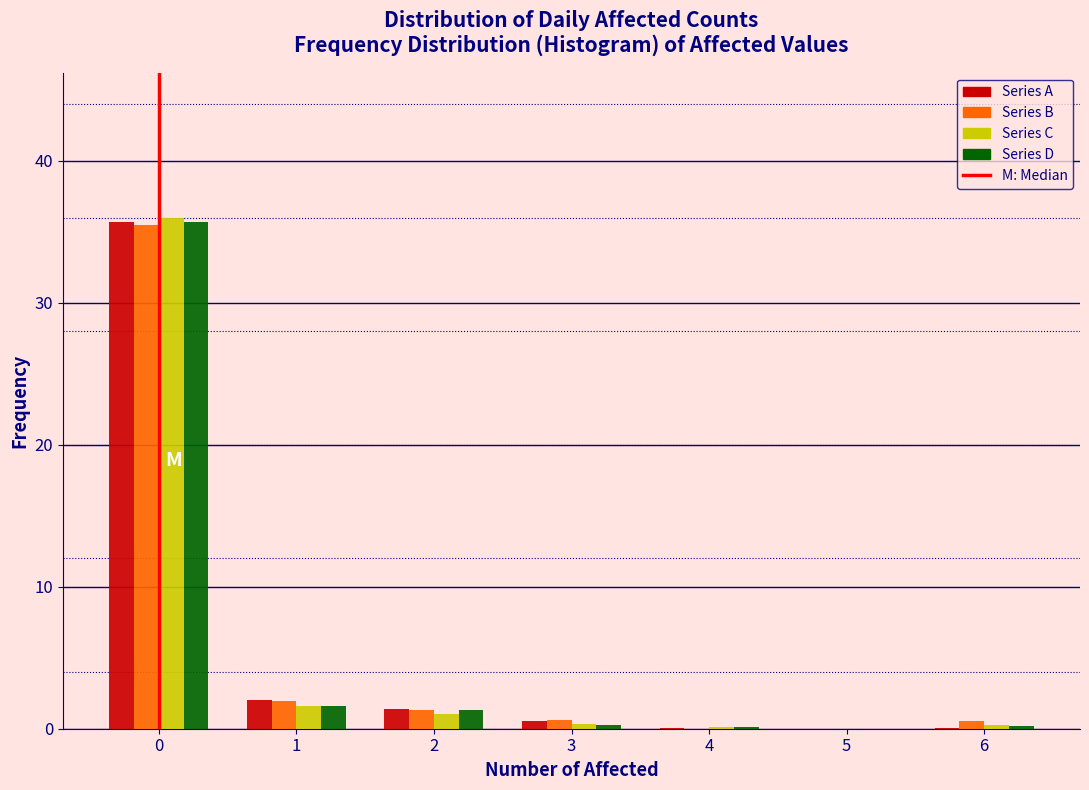

What is the height of the Series A bar covering 0.5 to 1.5 on the x-axis? The values are not printed on the chart, so give them approximately, as read against the axis.

2